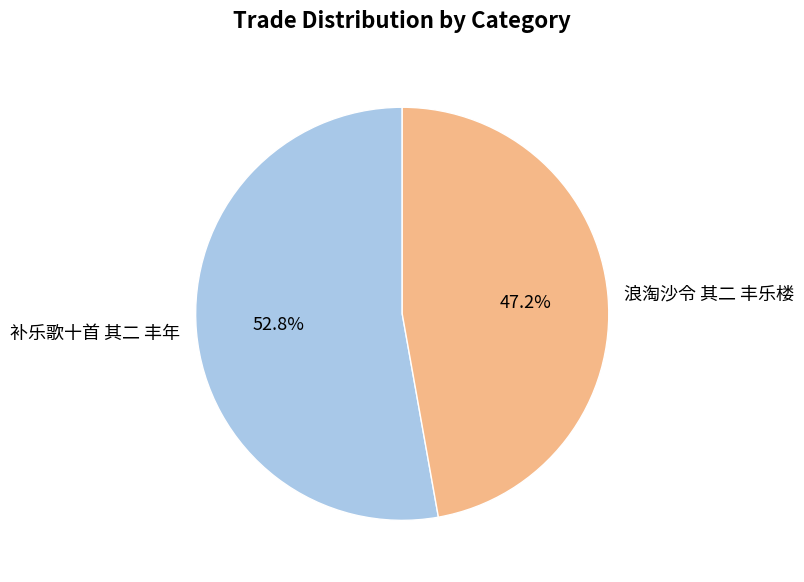

How many segments does this pie chart have?

2